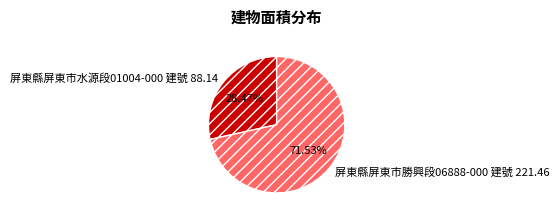

Which has a higher value, 屏東縣屏東市勝興段06888-000 建號 221.46 or 屏東縣屏東市水源段01004-000 建號 88.14?

屏東縣屏東市勝興段06888-000 建號 221.46